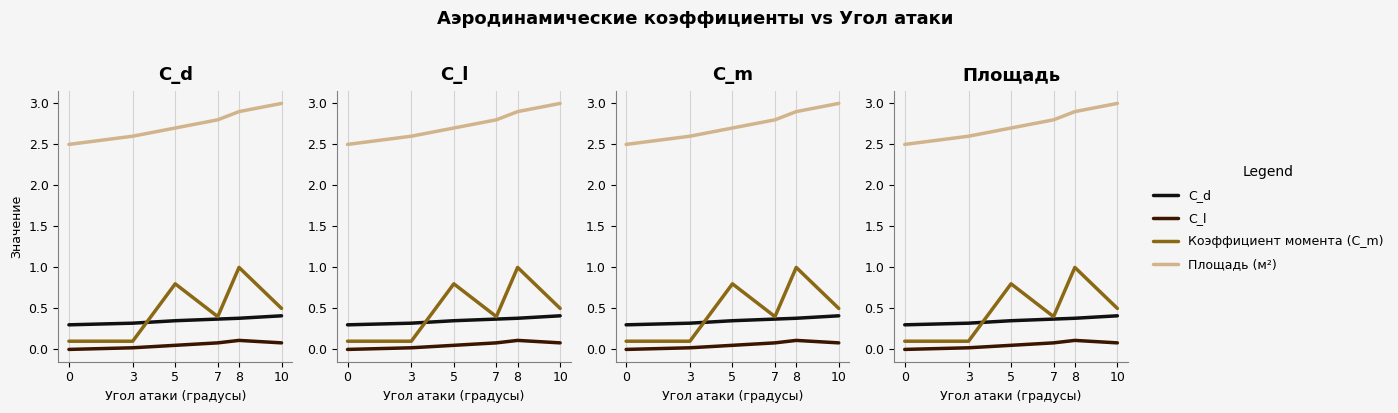

List the labels in order of Коэффициент момента (C_m) value, largest first.

8, 5, 10, 7, 0, 3